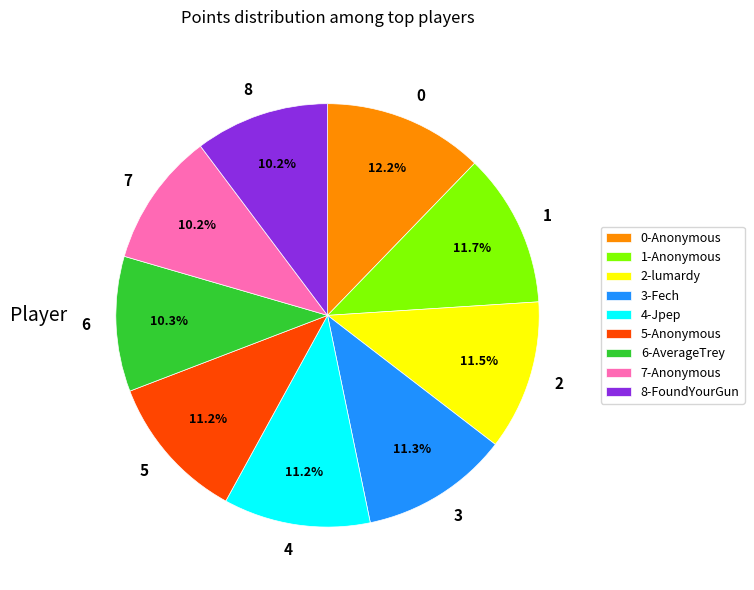

Approximately how many times larger is the value at 7 compared to 3?

0.9